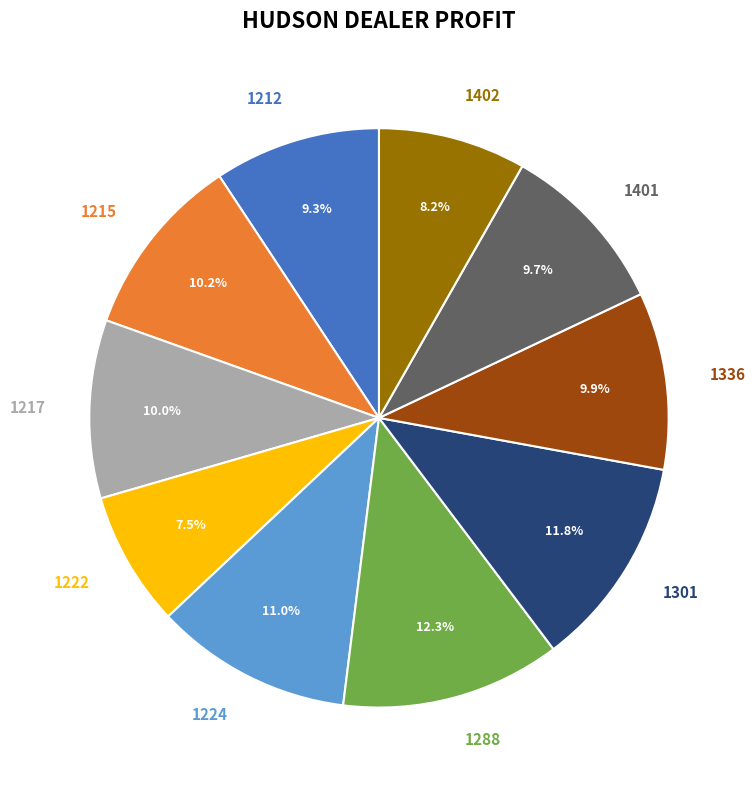

Which category has the smallest portion of the pie?

1222